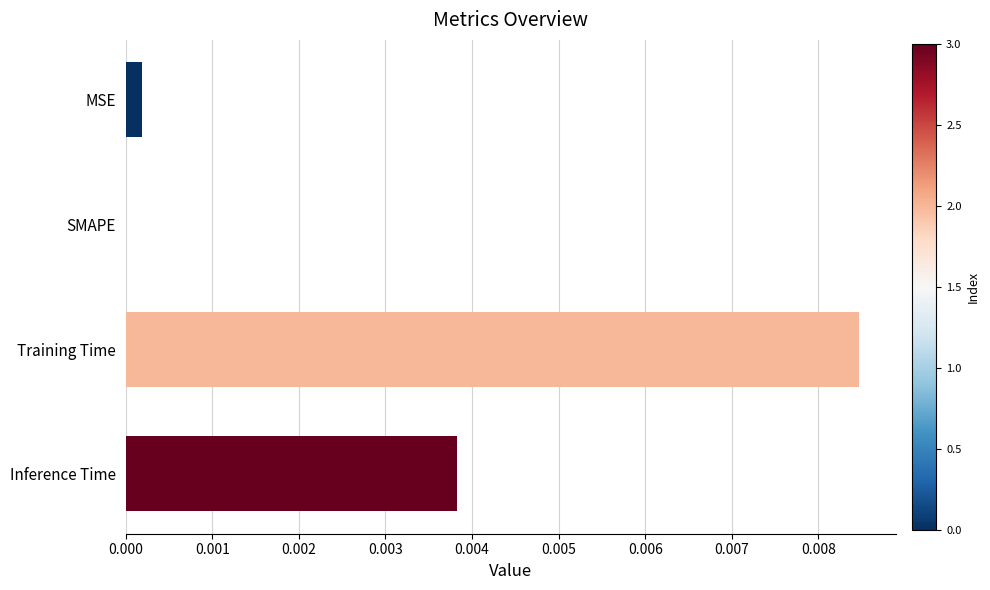

The value at Training Time is 0.0. True or false?

True